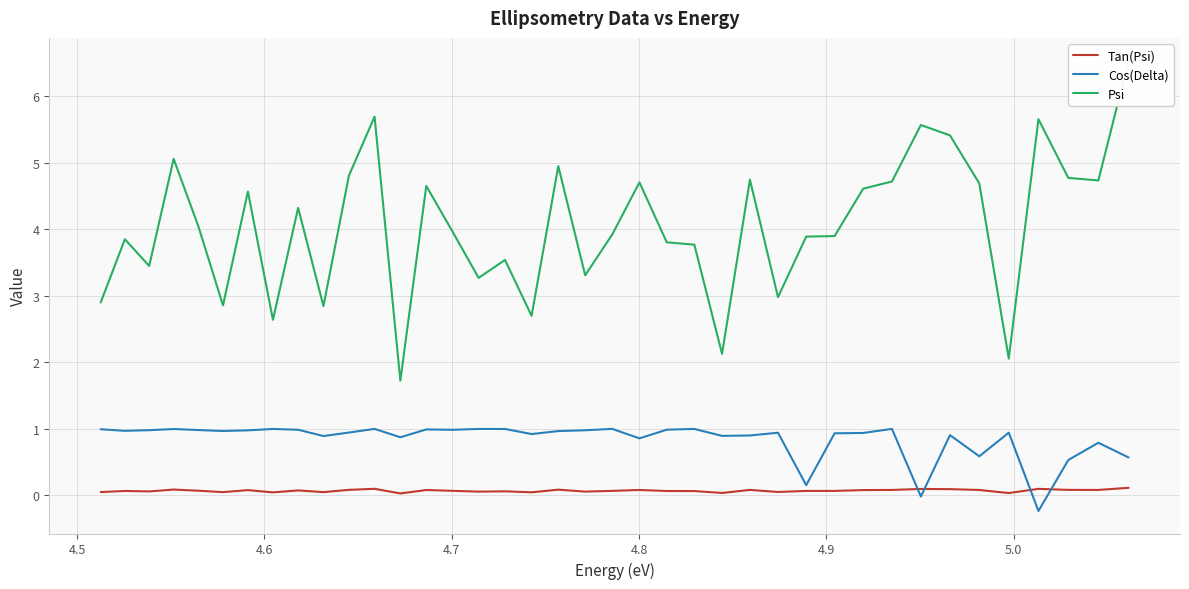

How many categories are shown in the chart?

39